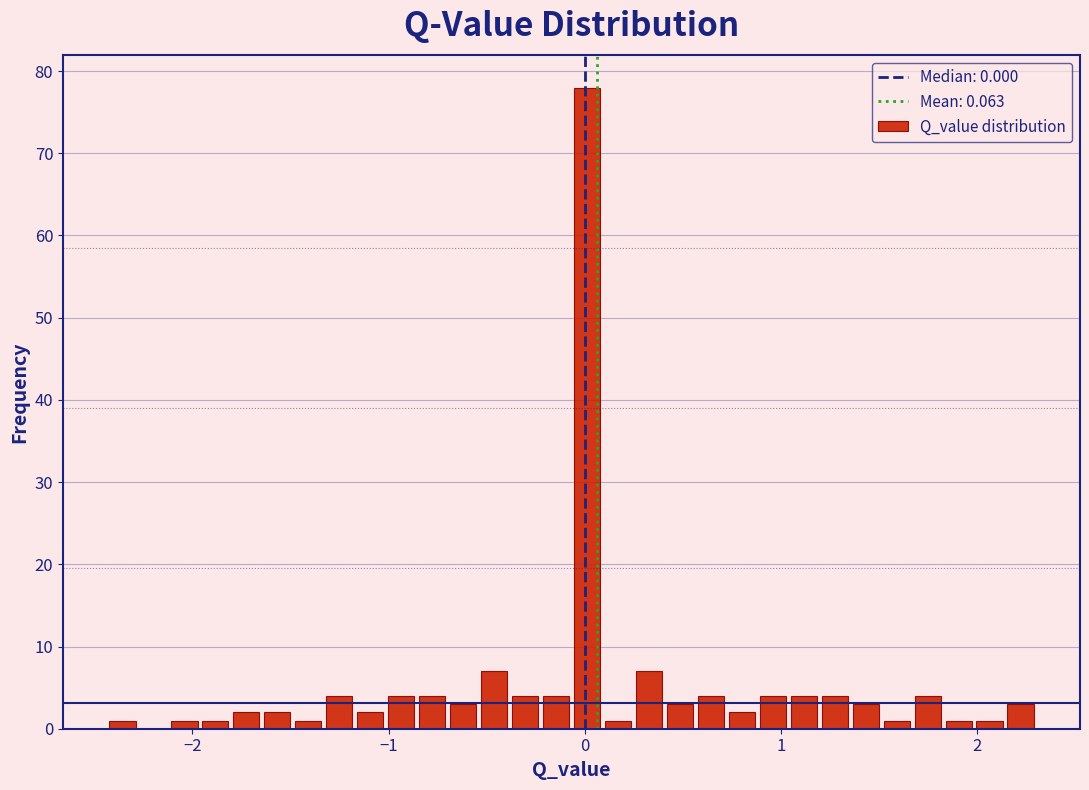

Around what value on the x-axis is the tallest bar? Give the approximate position of its centre, as read against the axis.

0.0